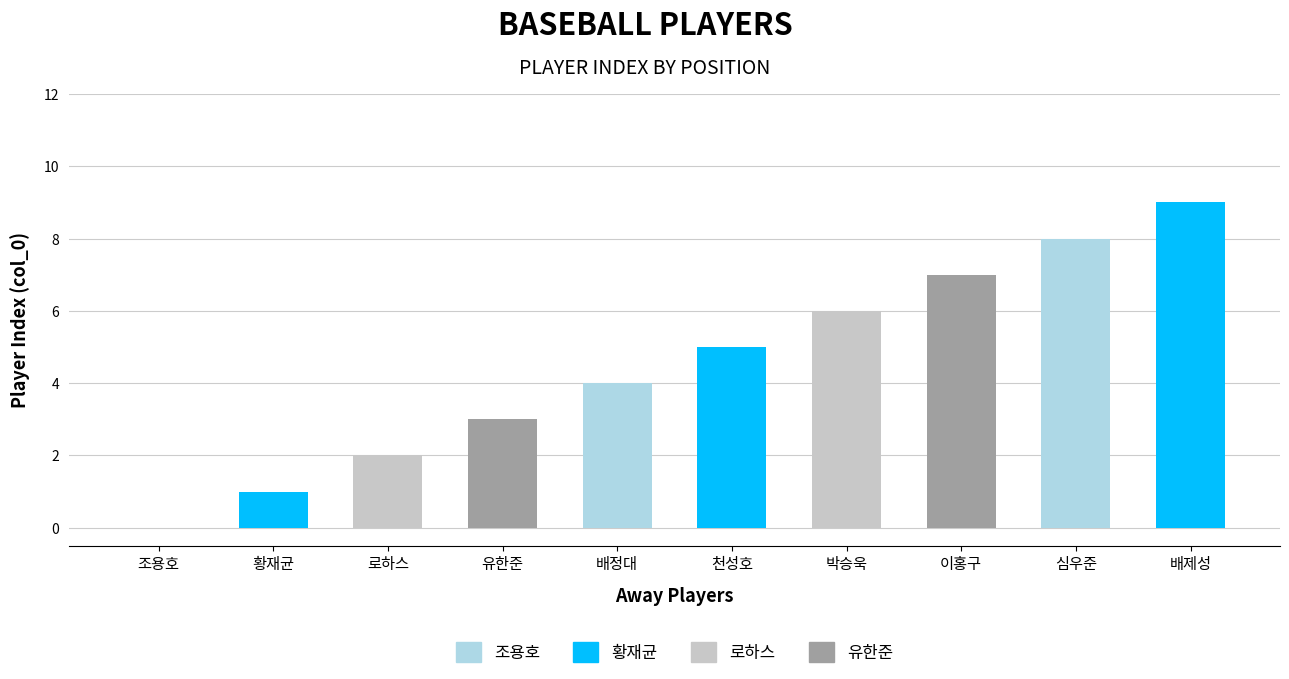

At which label does the data first exceed 5?

박승욱